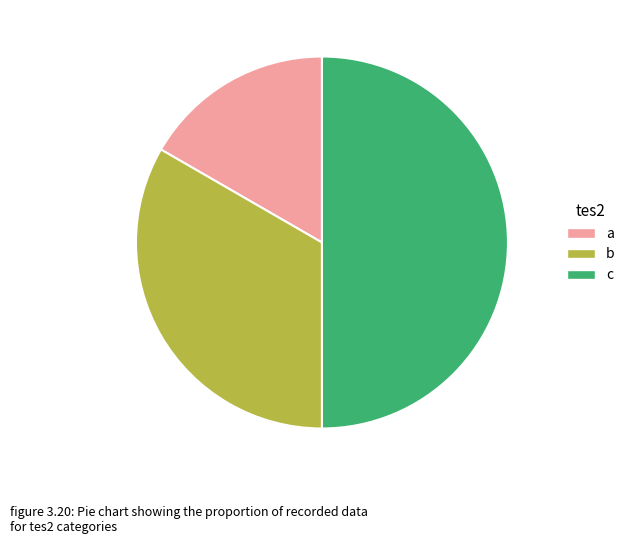

Is the sum of a and c greater than half?

Yes